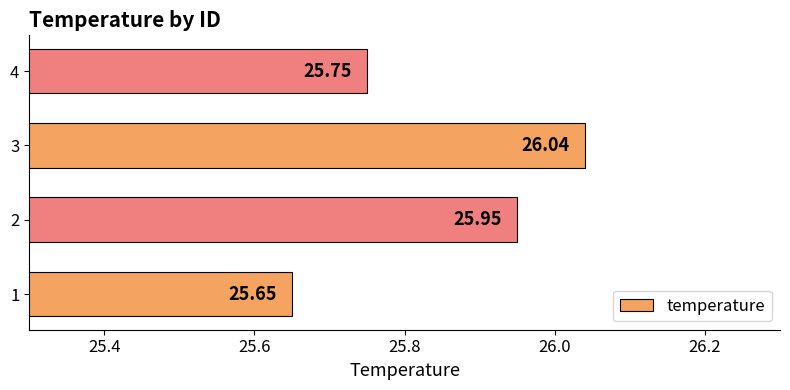

Rank the categories by value from highest to lowest.

3, 2, 4, 1